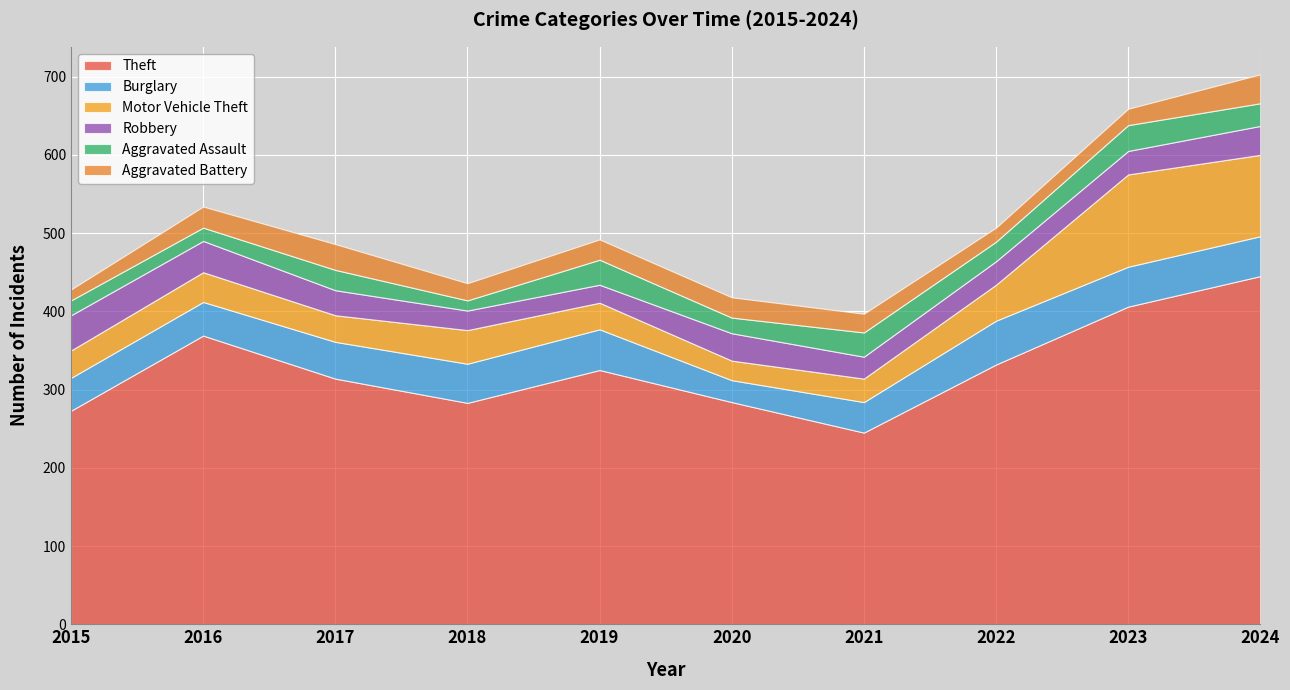

List the labels in order of Robbery value, smallest first.

2019, 2018, 2021, 2022, 2023, 2017, 2020, 2024, 2016, 2015